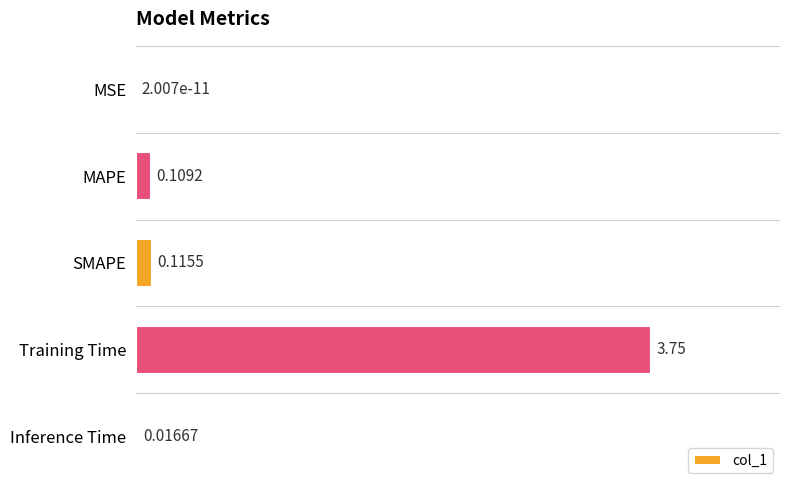

What is the sum of all values?

4.0